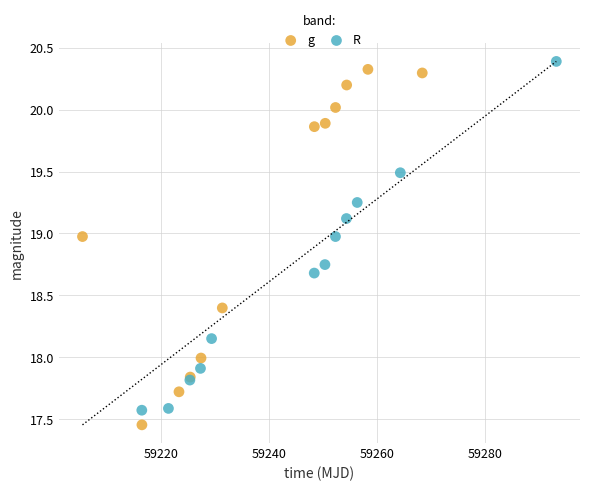

Which series reaches the maximum Y coordinate?

R